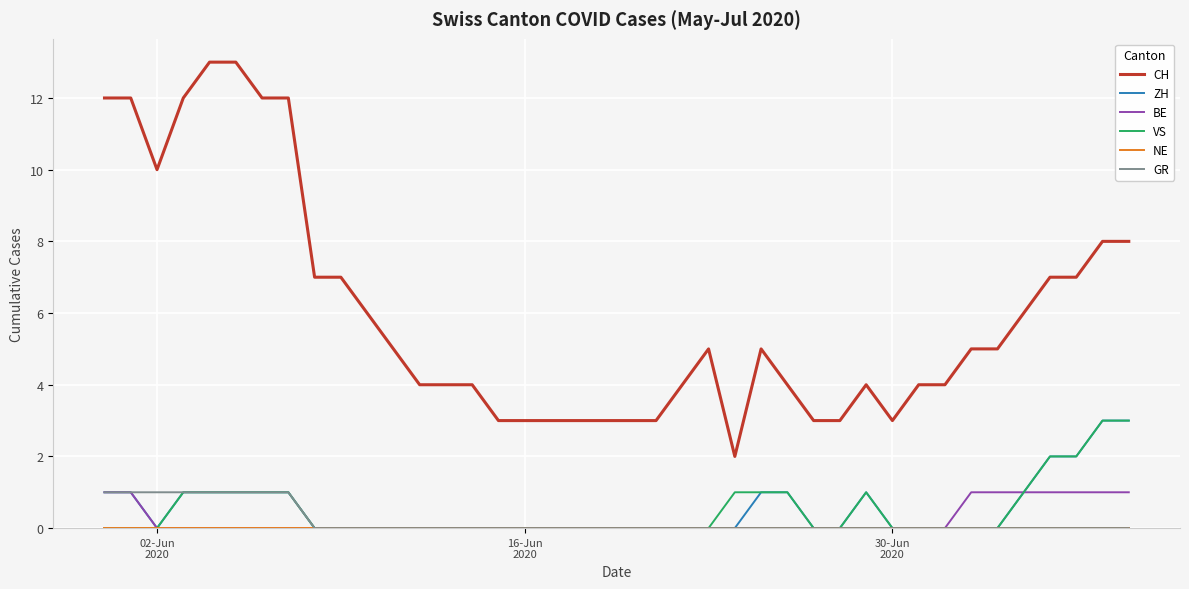

Which series has the widest spread of values?

CH